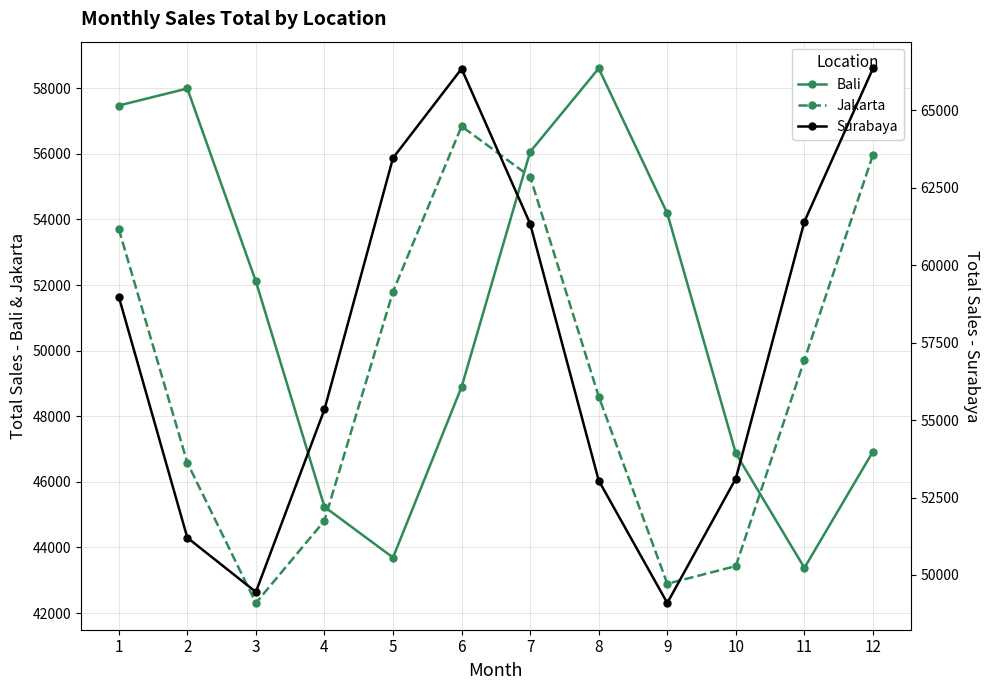

The Surabaya series shows 66343.7 at 12. True or false?

True